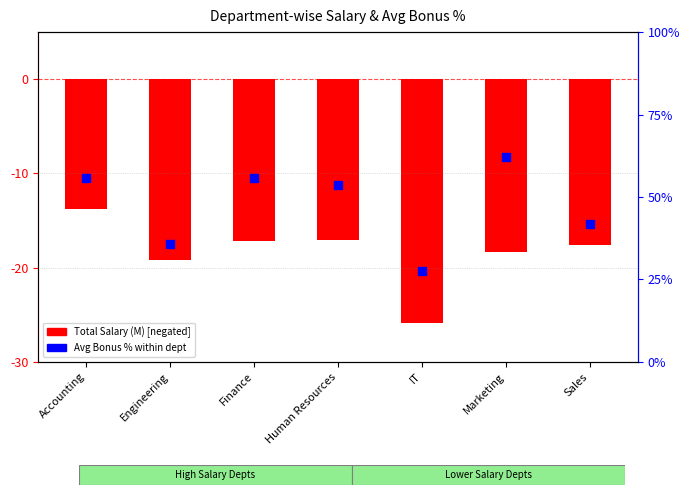

Which series has the largest total across all categories?

Avg Bonus %